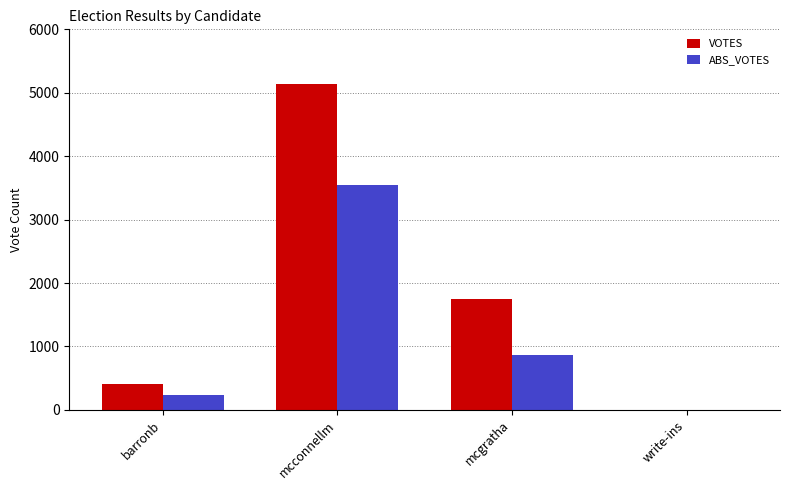

Which series has the widest spread of values?

VOTES